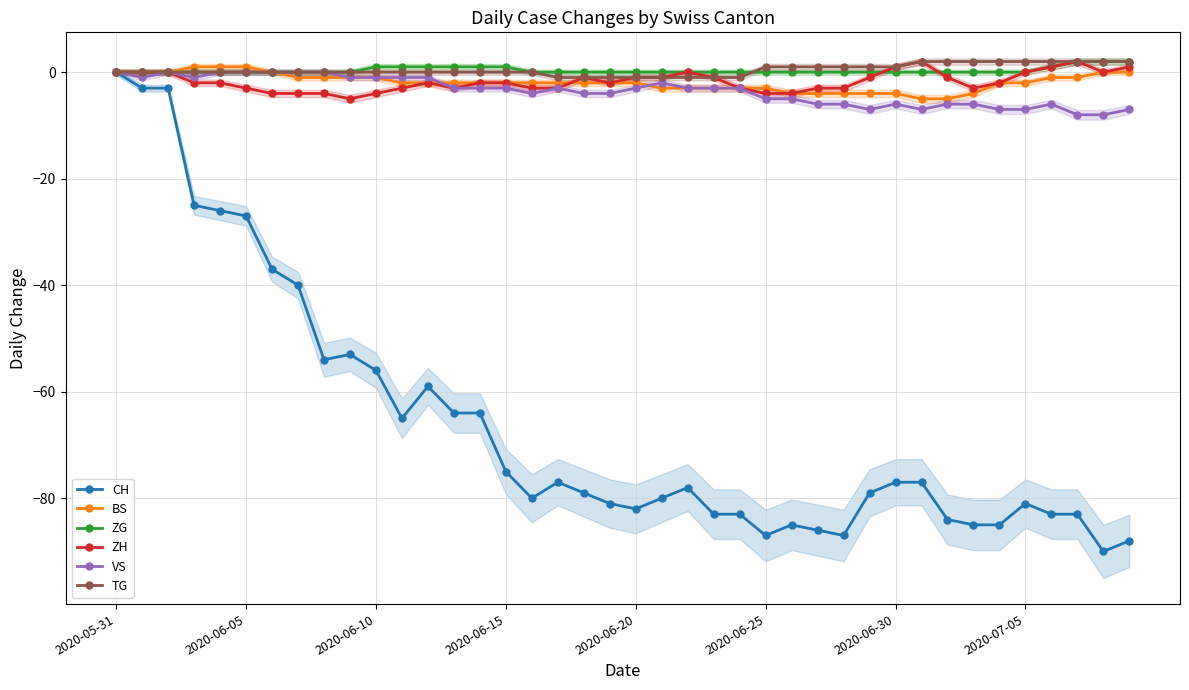

What is the difference between the highest and lowest values at 37?

85